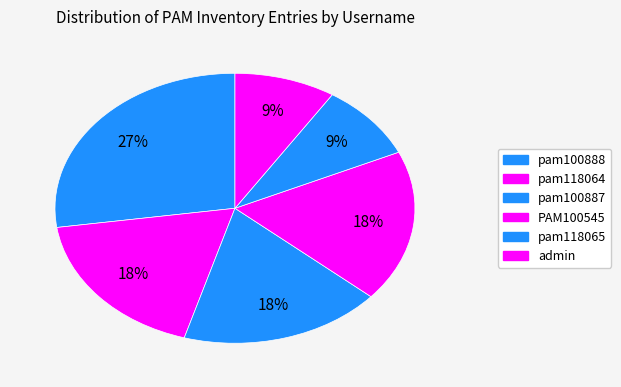

Does PAM100545 account for over 50% of the chart?

No